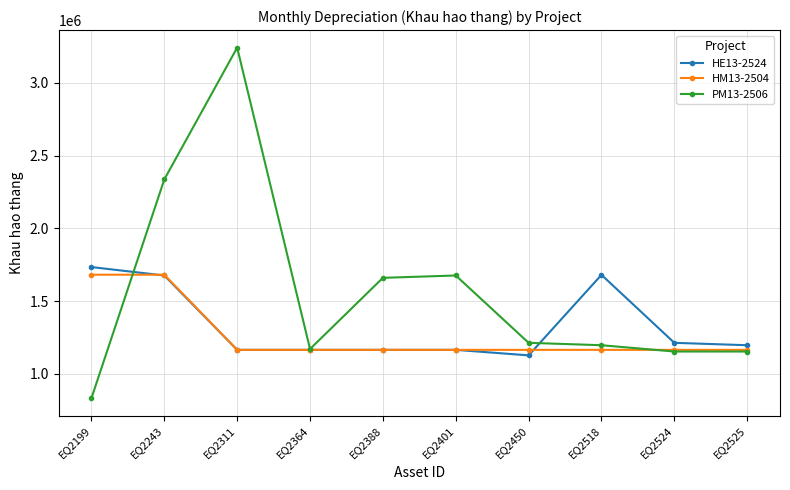

List the series in order of their overall mean, highest first.

PM13-2506, HE13-2524, HM13-2504